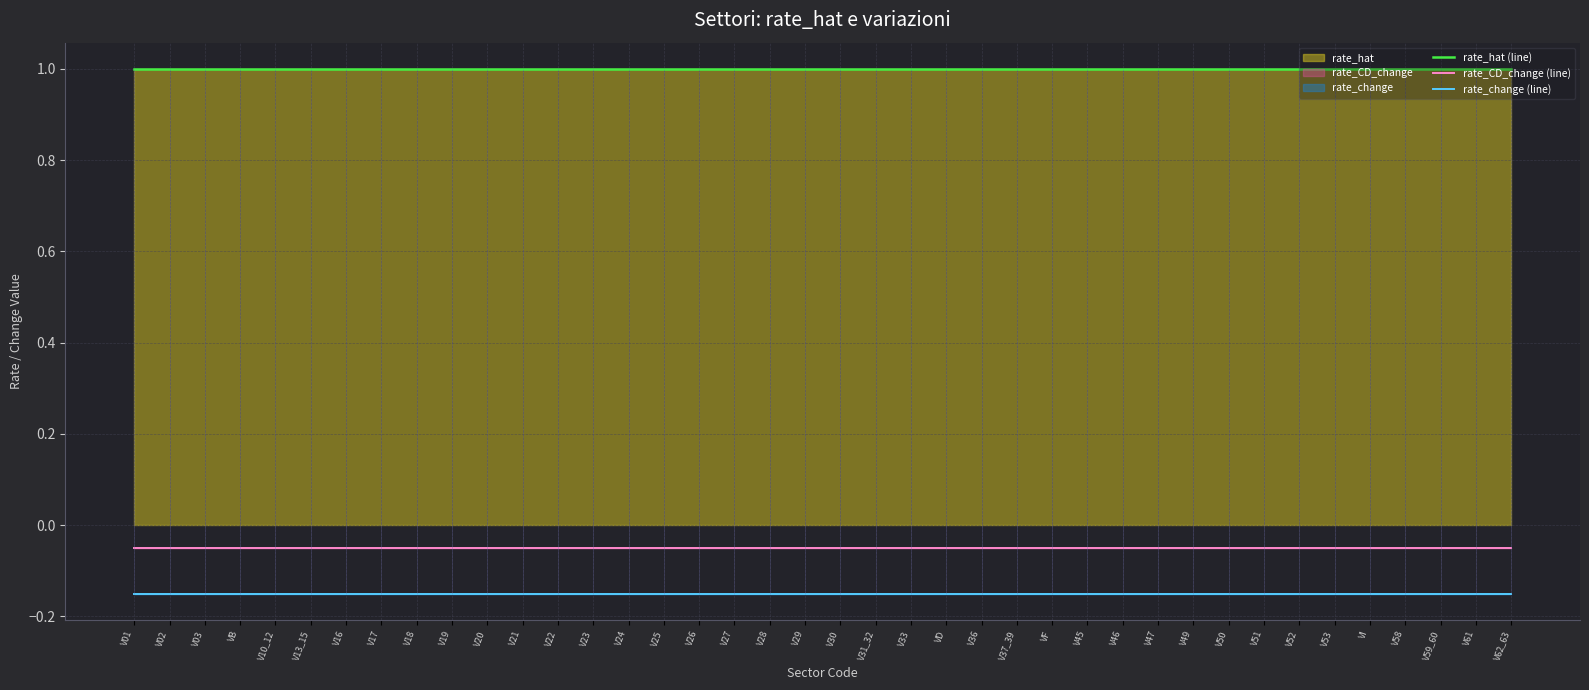

How many lines are shown in the chart?

3